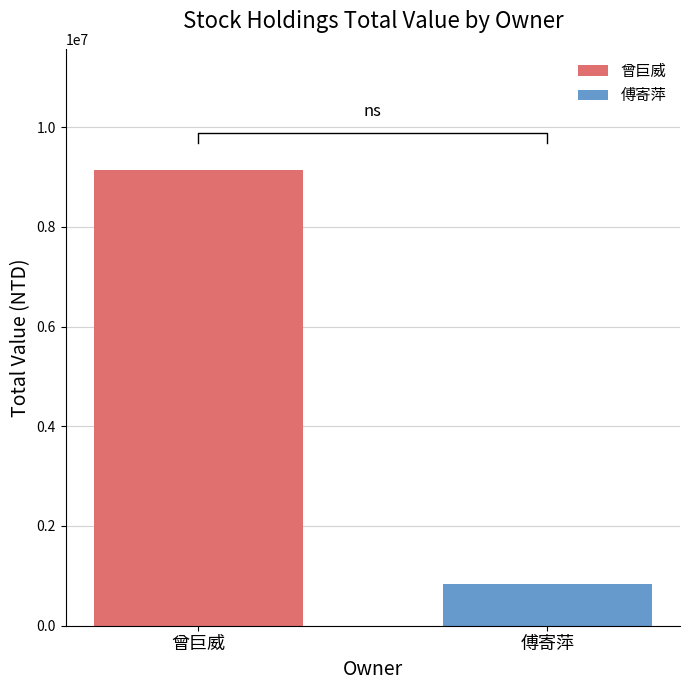

What is the lowest value of the 曾巨威 series?

9144860